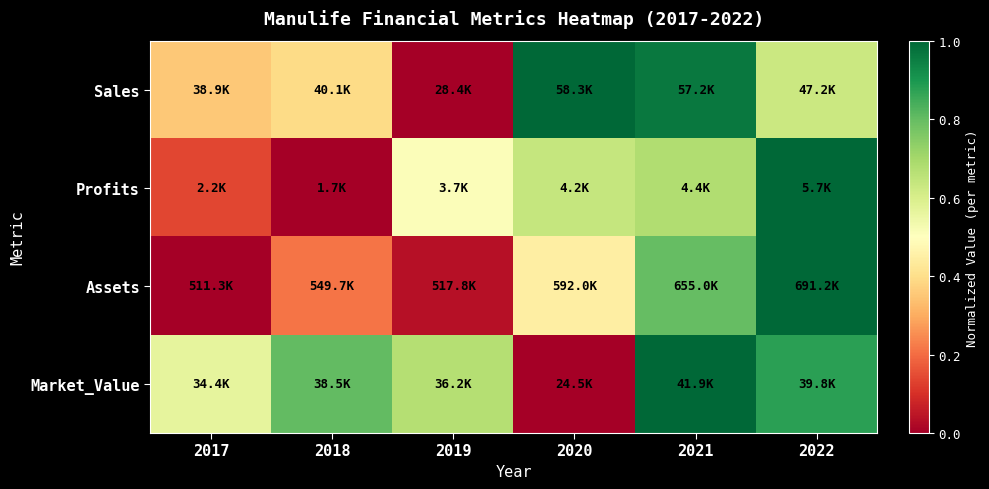

Rank the series at 2019 from lowest to highest value.

Sales, Assets, Profits, Market_Value